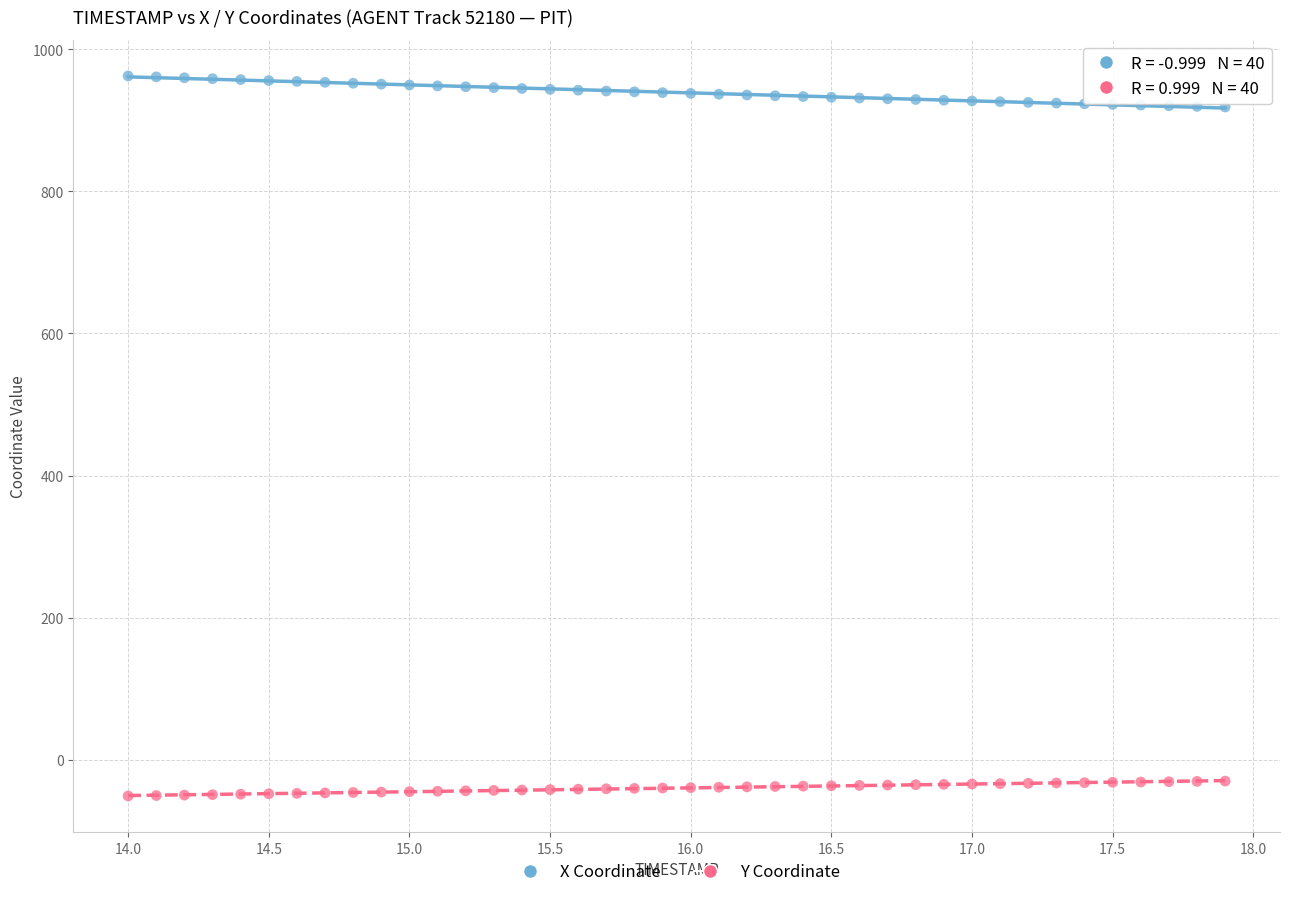

Which series contains the highest Y value?

X Coordinate